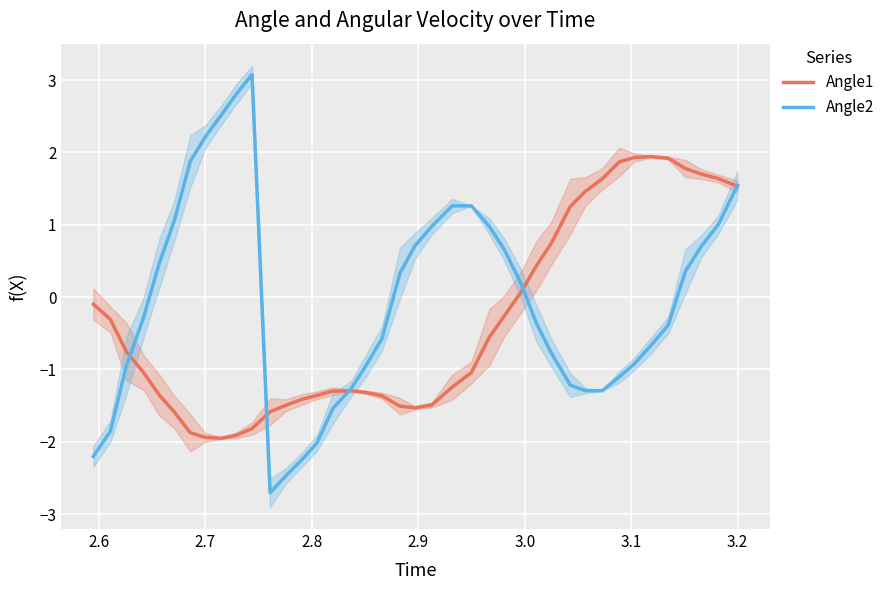

What is the highest value of the Angle2 series?

3.1